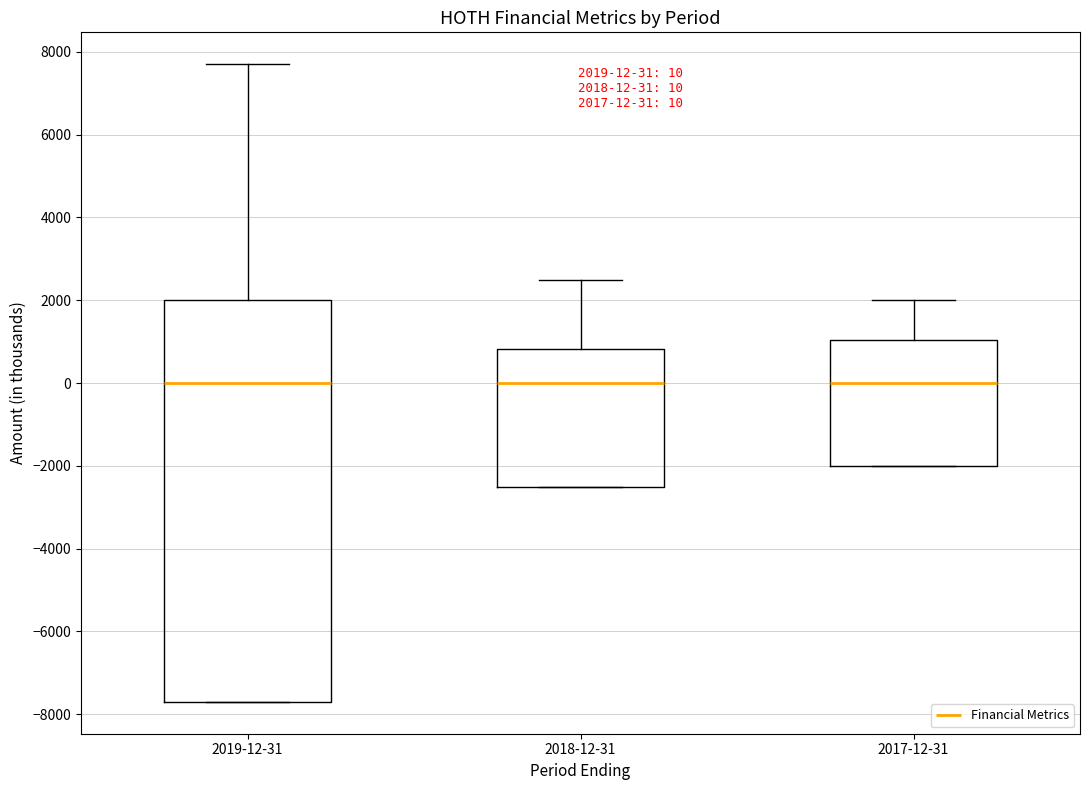

Comparing the boxes themselves (not the whiskers), which one is the tallest?

2019-12-31